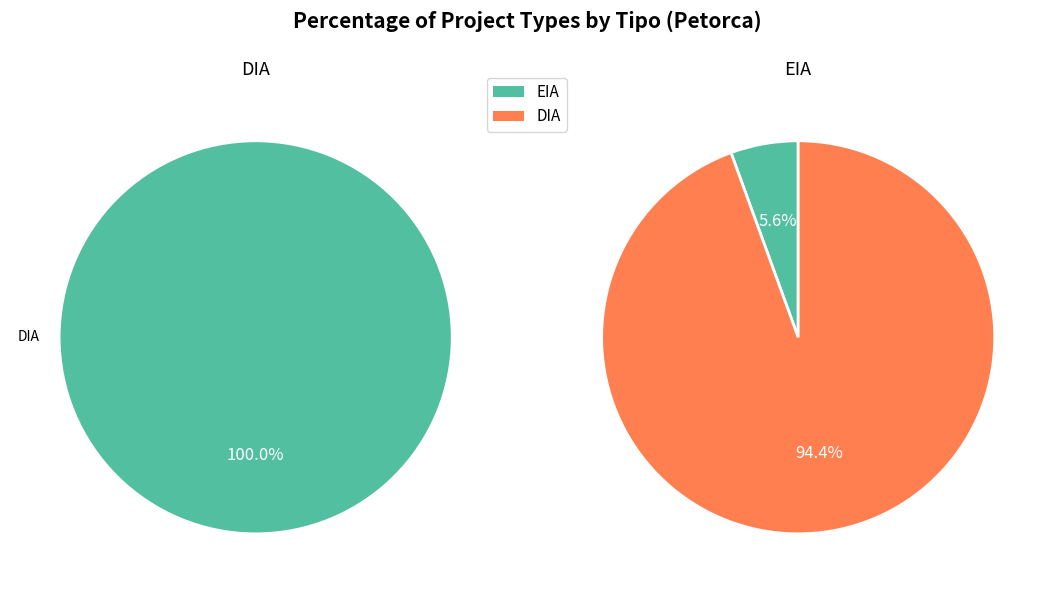

Is EIA the majority of the pie?

No